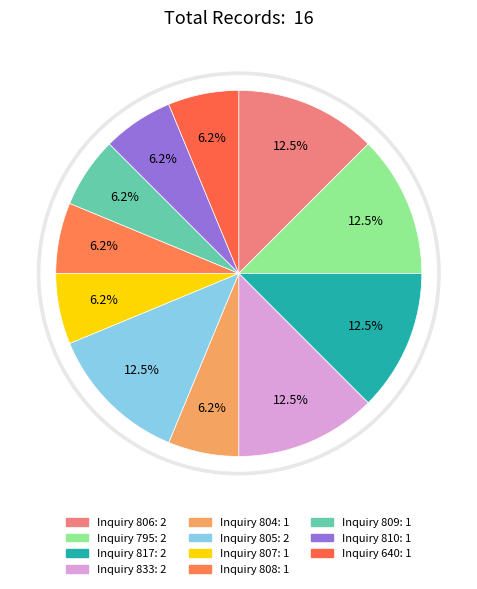

Is there any slice that represents more than half of the pie?

No